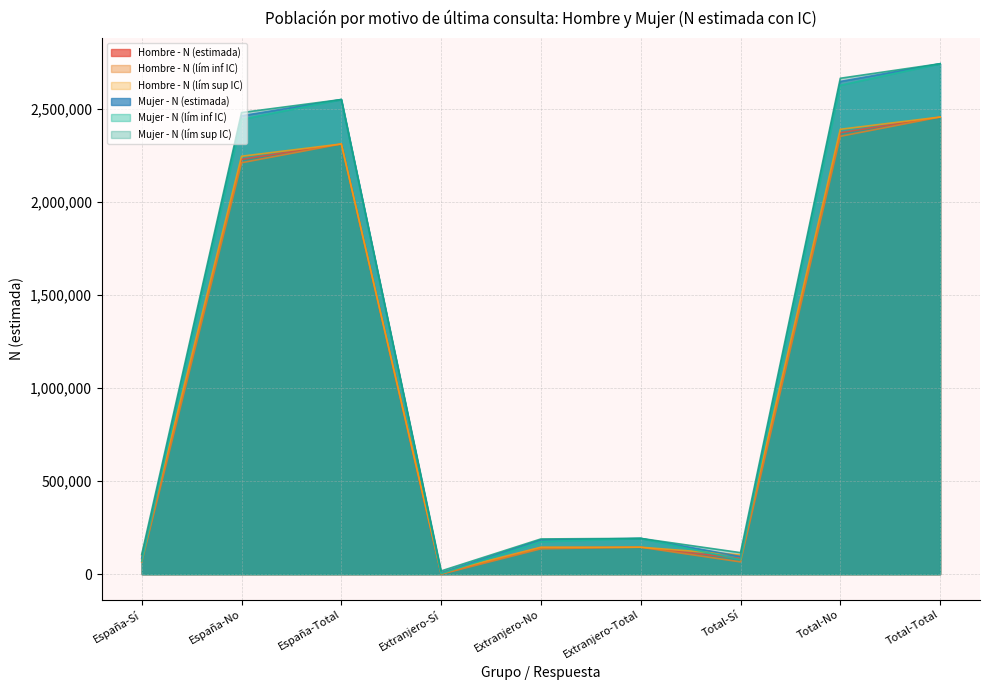

Is the value of Hombre - N (estimada) at España-No greater than the value of Hombre - N (lím sup IC) at Extranjero-Total?

Yes